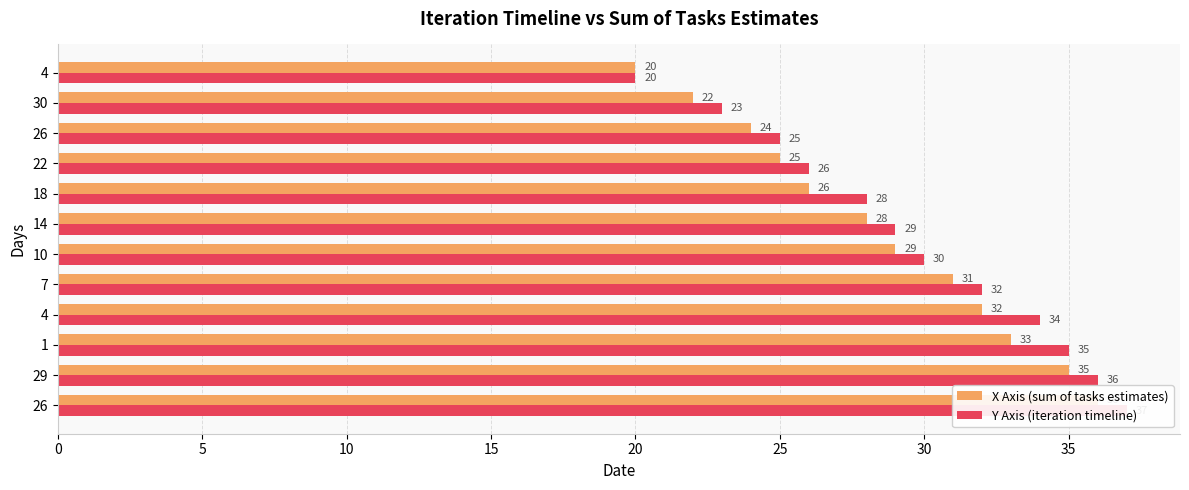

Is it true that X Axis (sum of tasks estimates) equals 60 at 26?

False